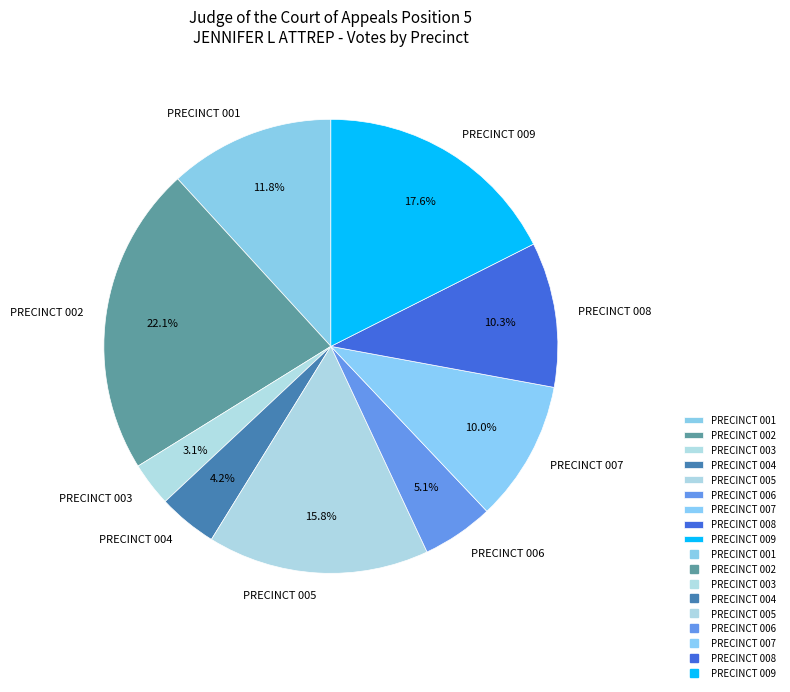

Which slice is the smallest?

PRECINCT 003